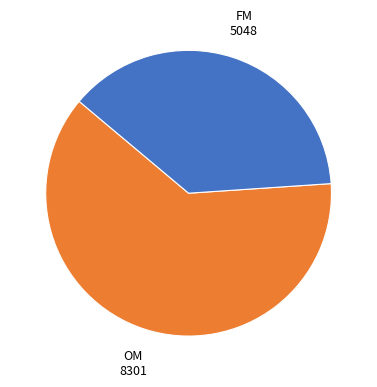

Is there any slice that represents more than half of the pie?

Yes